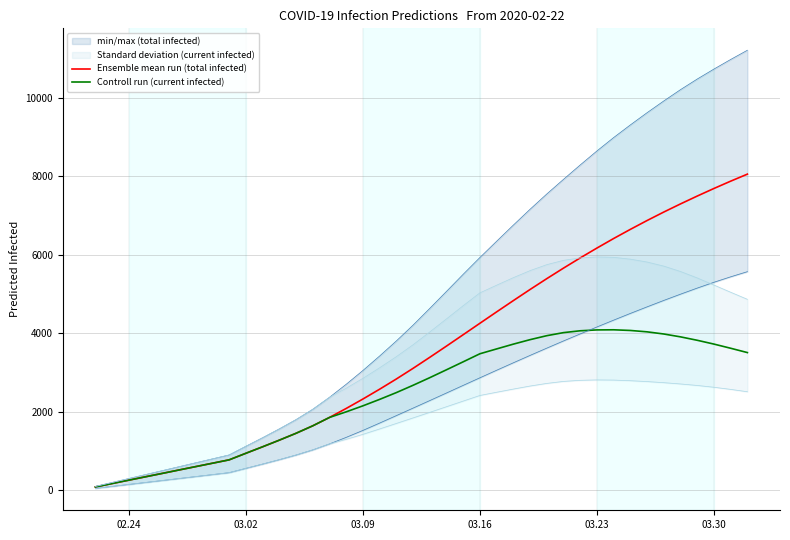

Reading left to right, transcribe all the data shown in this chart.

Ensemble mean run (total infected): 86	173	259	345	431	518	604	690	776	943	1108	1277	1452	1642	1855	2084	2324	2574	2834	3105	3386	3672	3962	4253	4543	4830	5113	5389	5657	5917	6168	6411	6644	6869	7085	7292	7492	7685	7871	8050
Controll run (current infected): 86	173	259	345	431	518	604	690	776	943	1108	1277	1452	1642	1855	1998	2151	2315	2488	2674	2868	3069	3272	3477	3600	3722	3836	3937	4015	4062	4084	4087	4070	4035	3980	3907	3820	3723	3617	3507